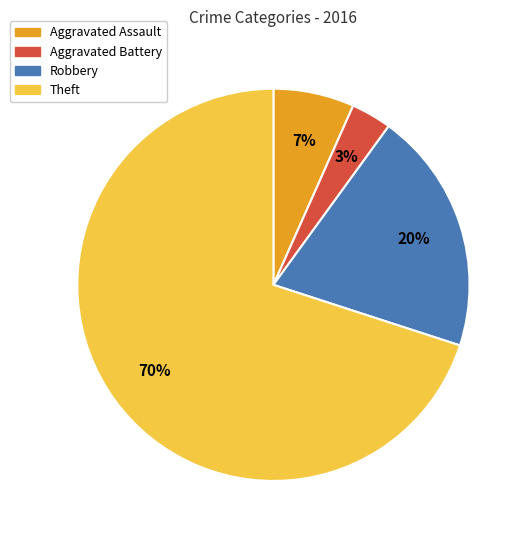

Rank the categories by value from lowest to highest.

Aggravated Battery, Aggravated Assault, Robbery, Theft